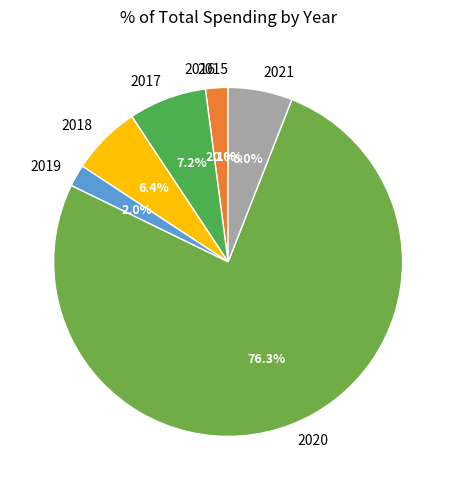

Which has a higher value, 2019 or 2021?

2021